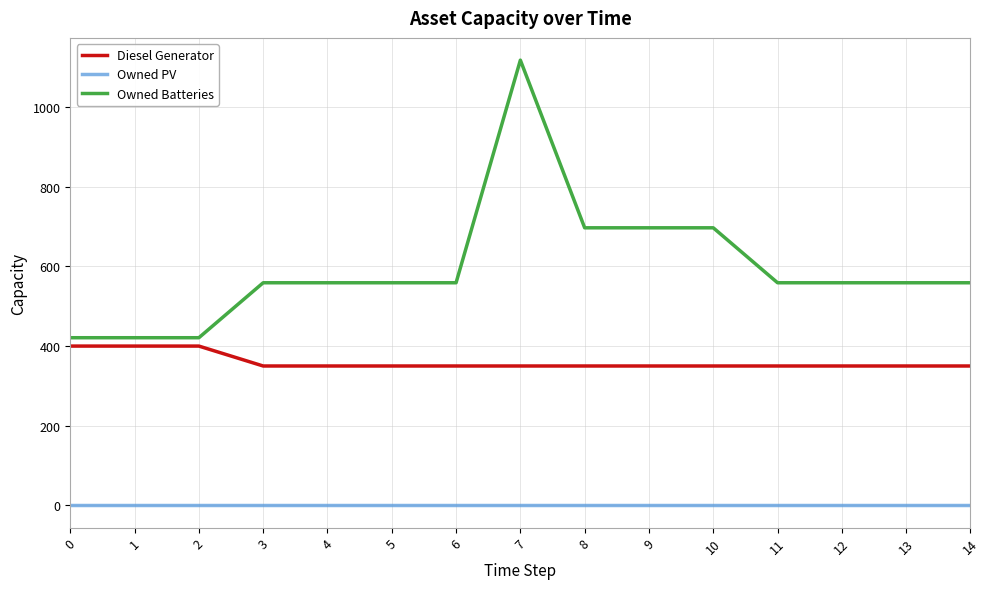

What is the difference between the maximum and minimum values in the Owned Batteries series?

697